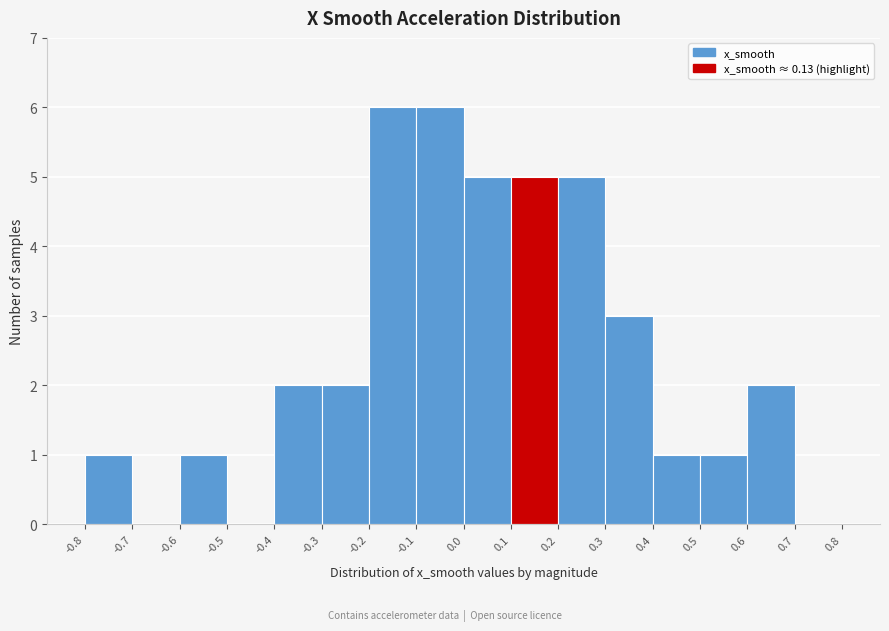

Reading left to right, list every bar in this chart as the range it spans on the x-axis followed by its height. The values are not printed on the chart, so give them approximately, as read against the axis.

-0.8 to -0.7: 1
-0.7 to -0.6: 0
-0.6 to -0.5: 1
-0.5 to -0.4: 0
-0.4 to -0.3: 2
-0.3 to -0.2: 2
-0.2 to -0.1: 6
-0.1 to 0.0: 6
0.0 to 0.1: 5
0.1 to 0.2: 5
0.2 to 0.3: 5
0.3 to 0.4: 3
0.4 to 0.5: 1
0.5 to 0.6: 1
0.6 to 0.7: 2
0.7 to 0.8: 0